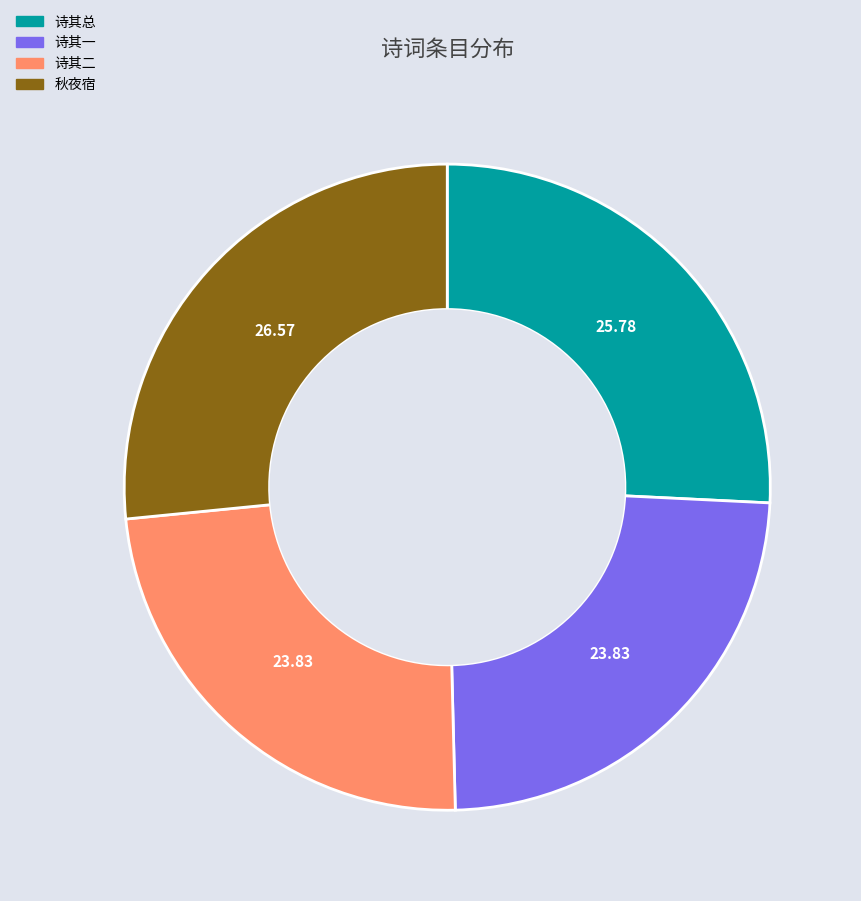

Is there a majority slice in this chart?

No